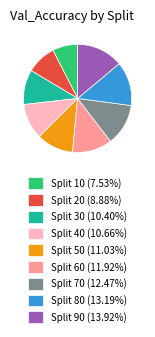

How many slices are in this pie chart?

9